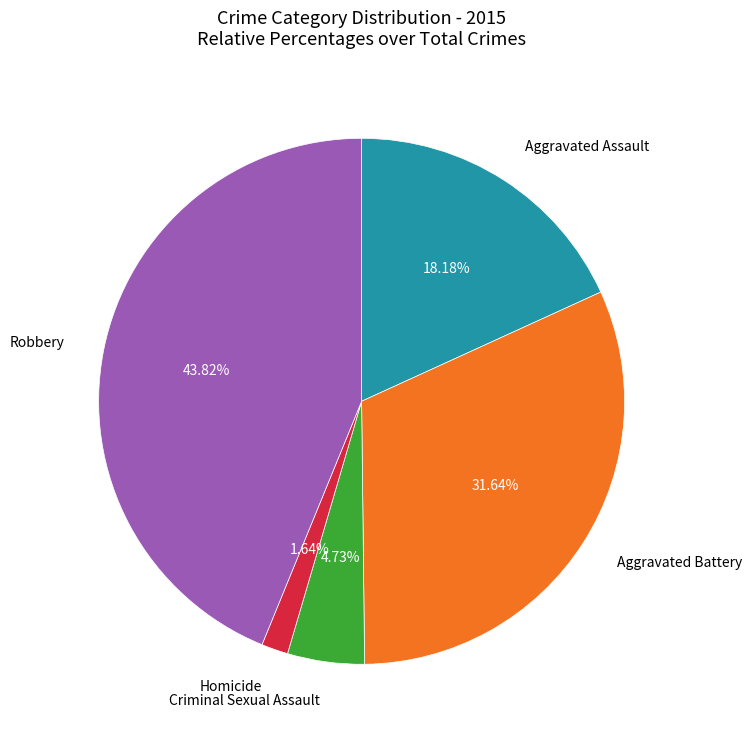

Is there any slice that represents more than half of the pie?

No